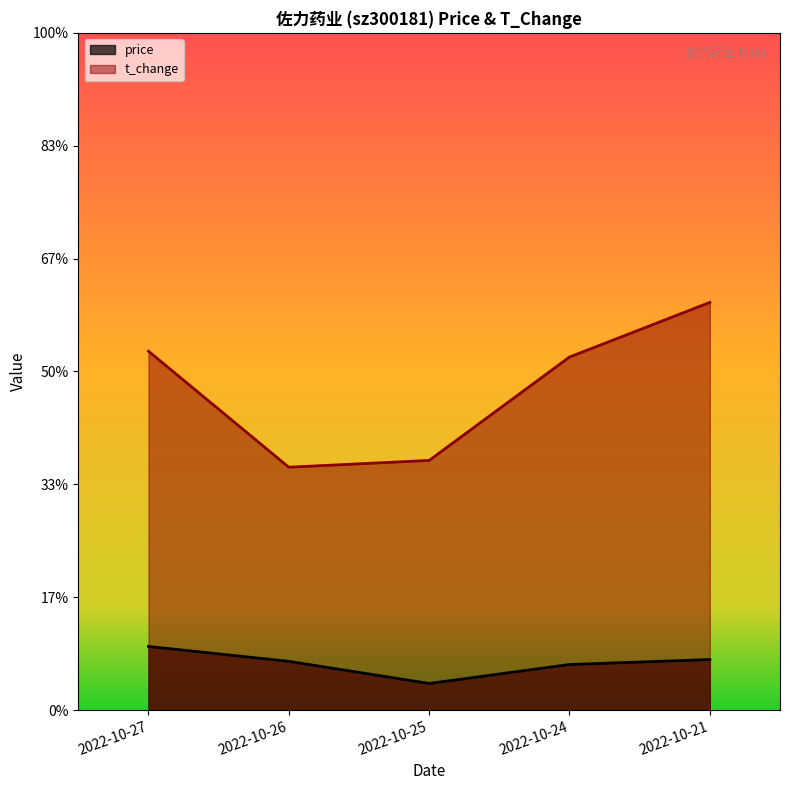

Between 2022-10-27 and 2022-10-24, which series saw the biggest shift?

price